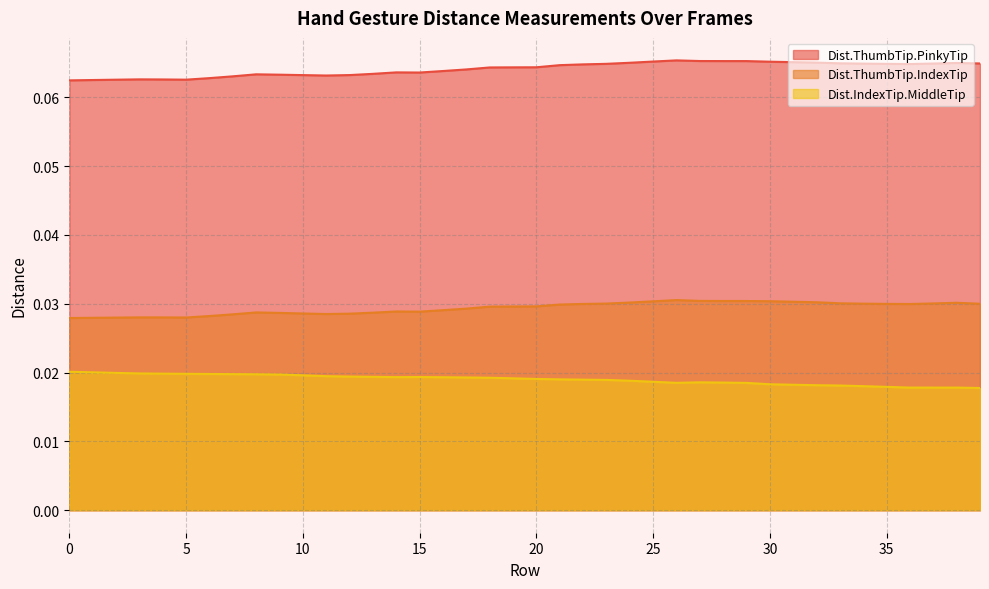

Which category has the lowest value in the Dist.IndexTip.MiddleTip series?

39